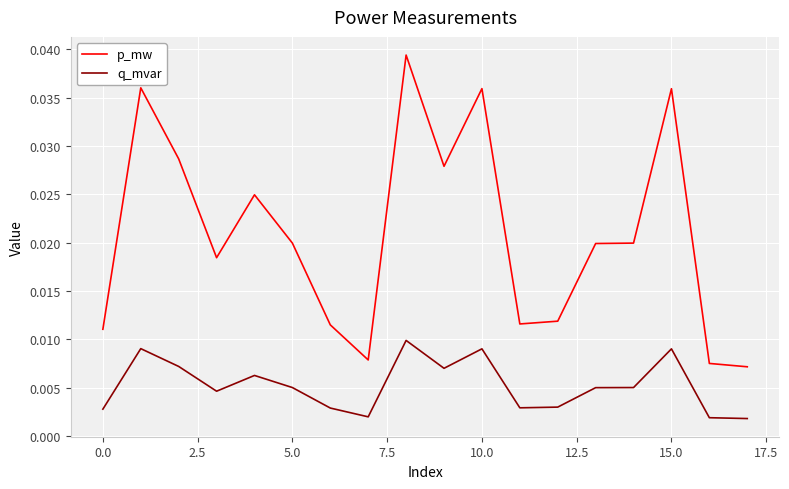

Which series has the widest spread of values?

p_mw